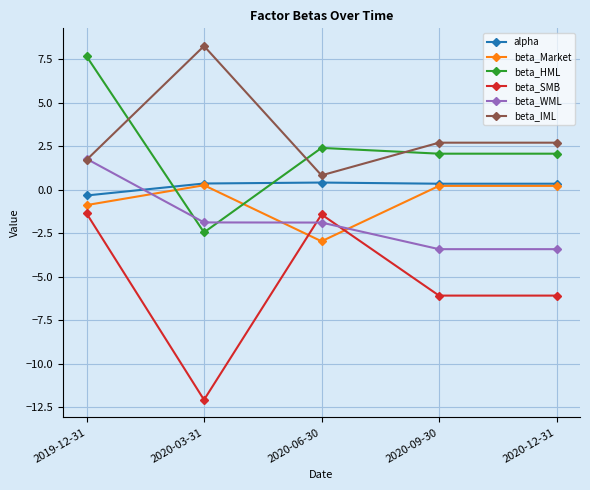

What value does the beta_HML series have at 2020-03-31?

-2.4